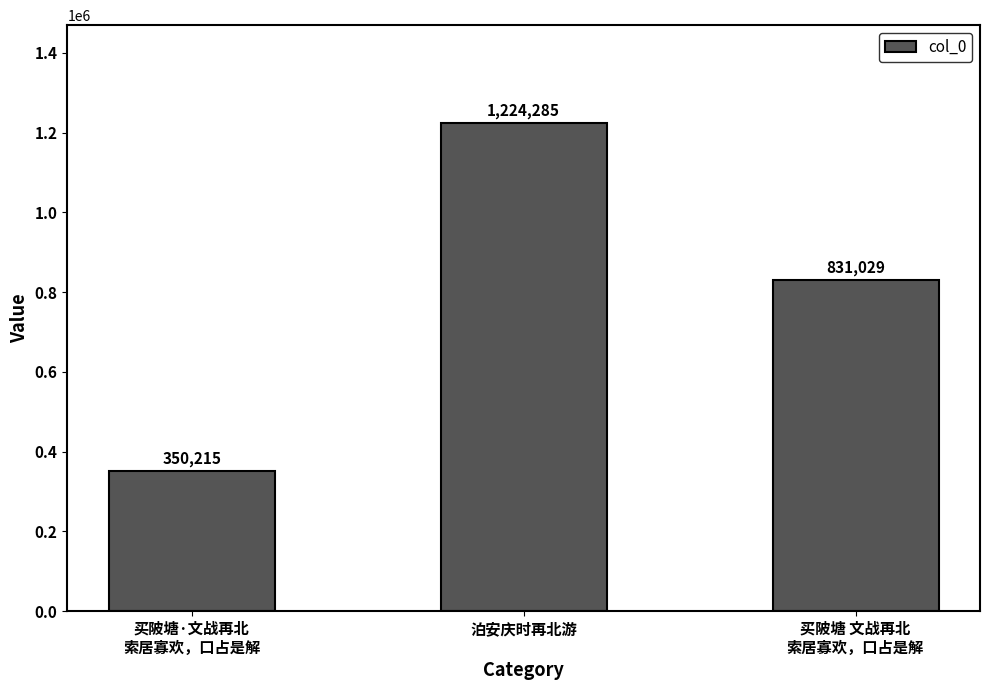

The value at 买陂塘·文战再北
索居寡欢，口占是解 is 350215. True or false?

True